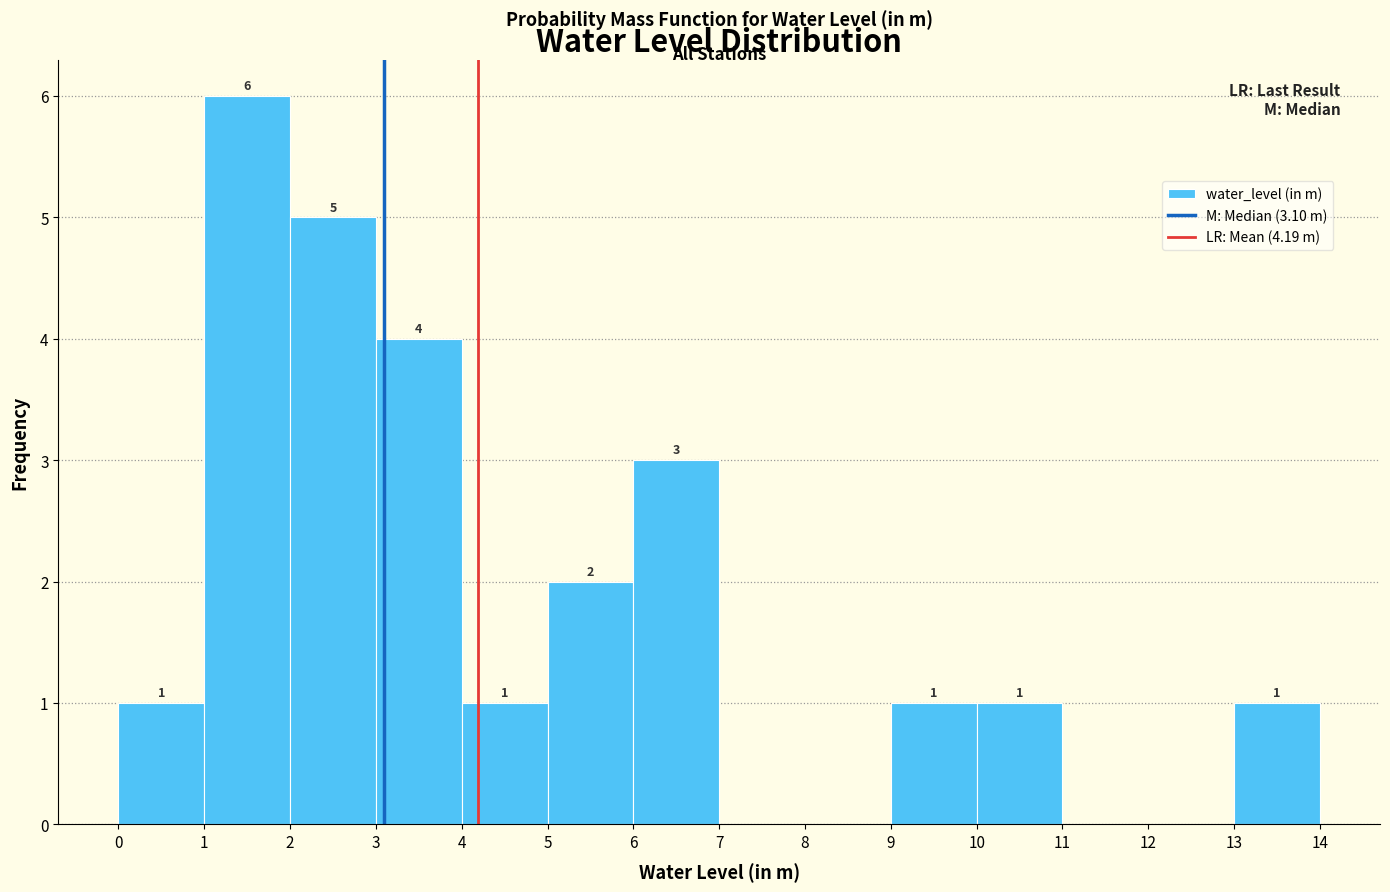

Which range on the x-axis has the tallest bar?

1 to 2